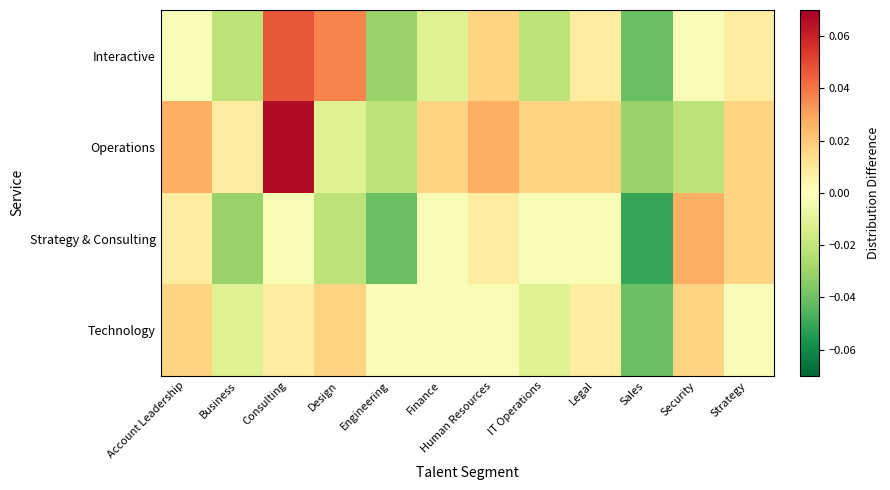

At which category is the sum across all series the highest?

Consulting